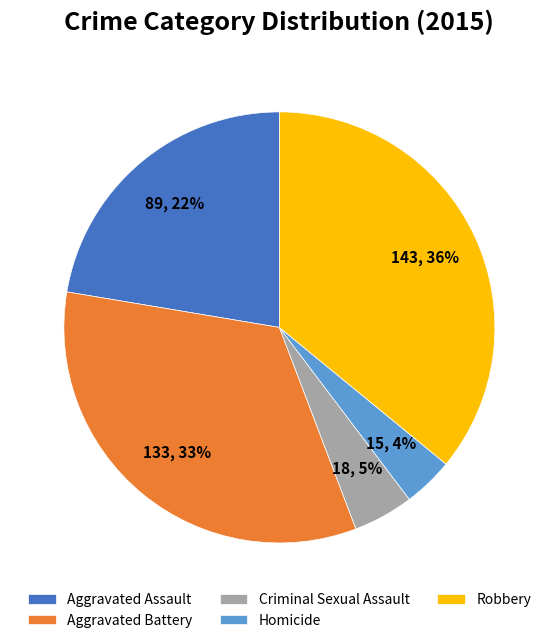

To the nearest percent, what is the difference between the largest and smallest slice percentages?

32%